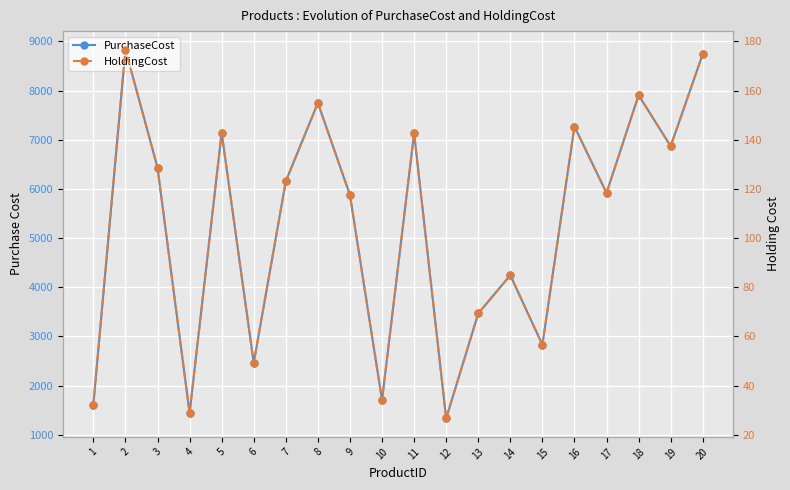

What is the sum of all HoldingCost values?

2102.0